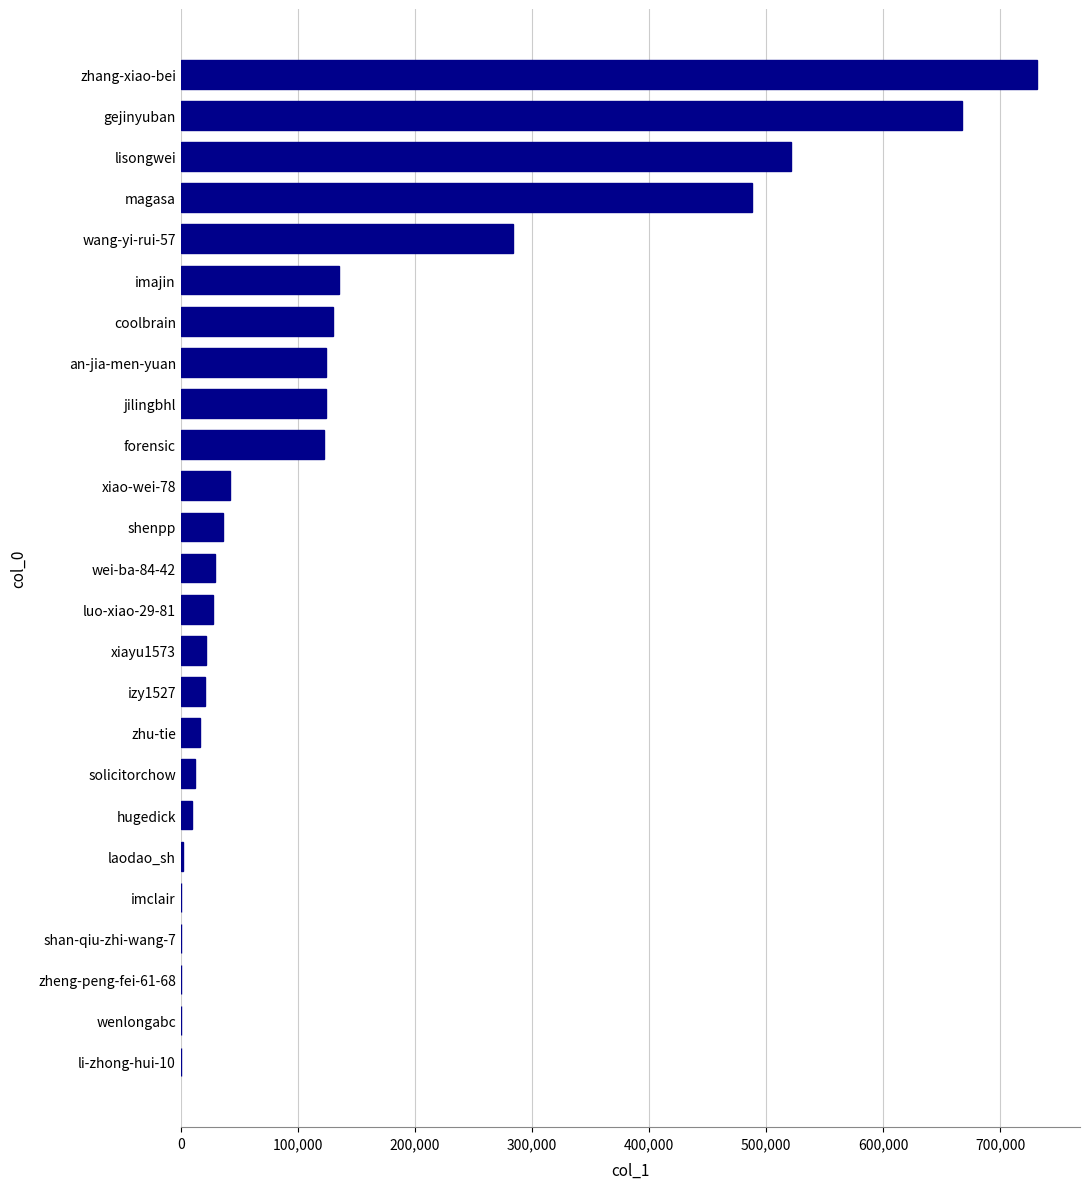

Is it true that the value at wei-ba-84-42 is 29324?

True